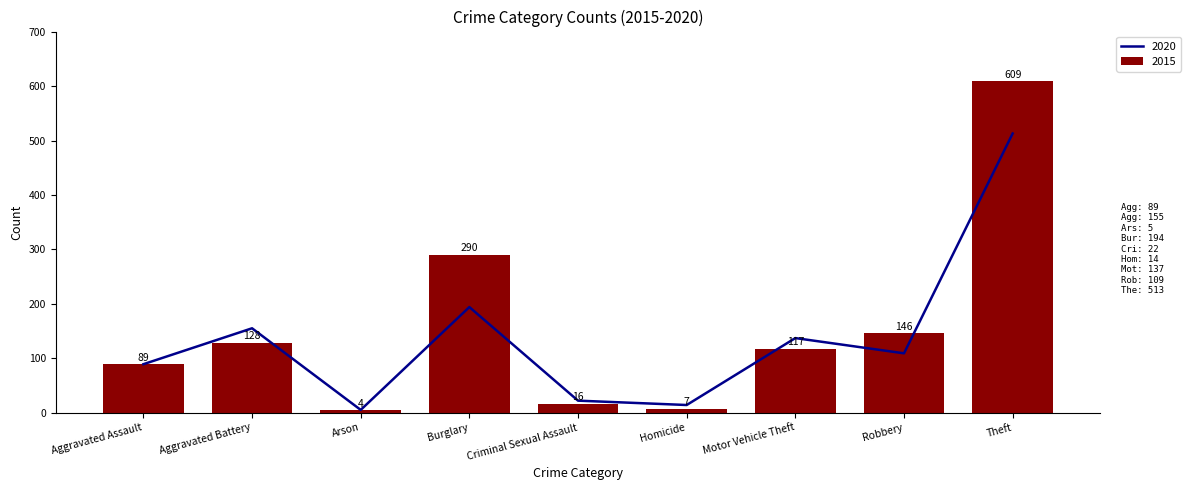

Which series has the largest total across all categories?

2015